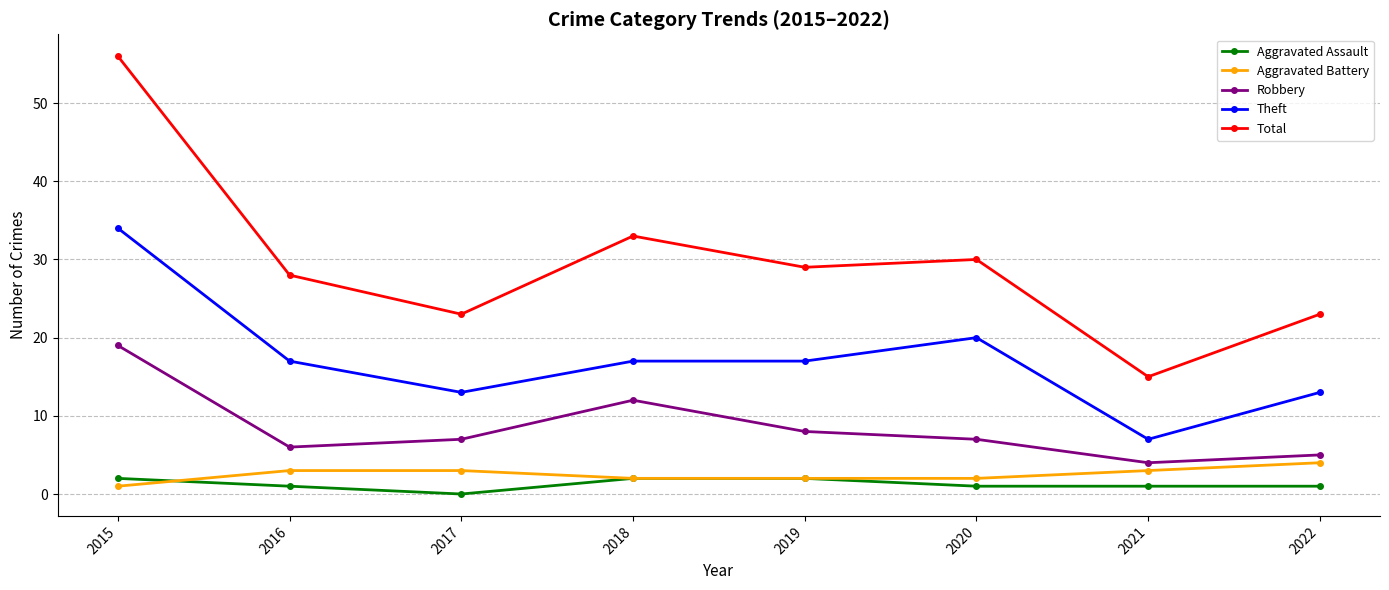

How many data points does each series have?

8